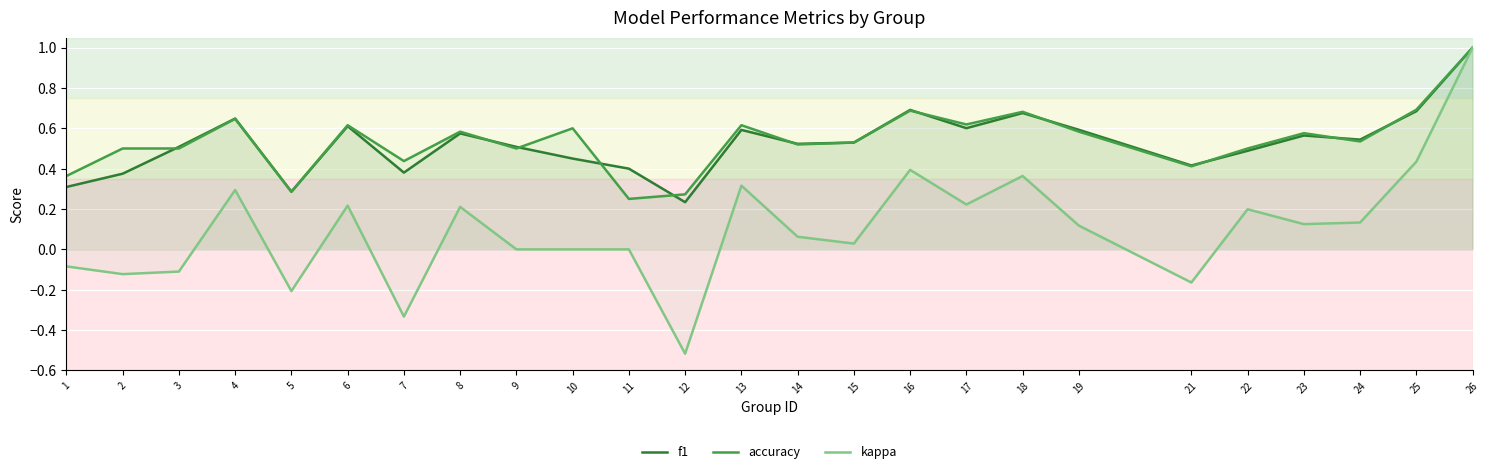

Is it true that kappa equals 0.2 at 23?

False